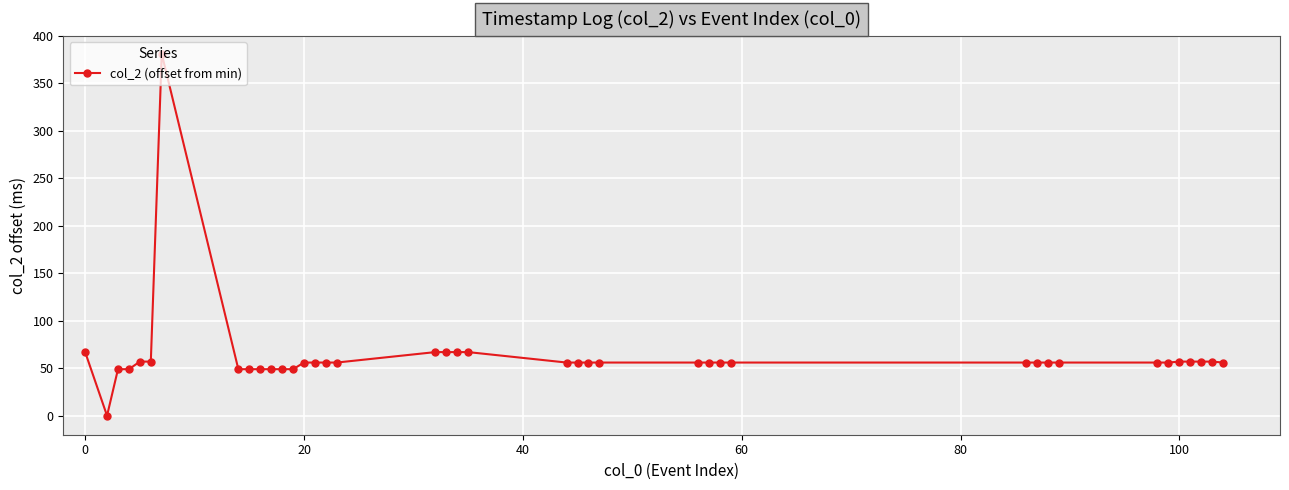

How many data points does each series have?

40